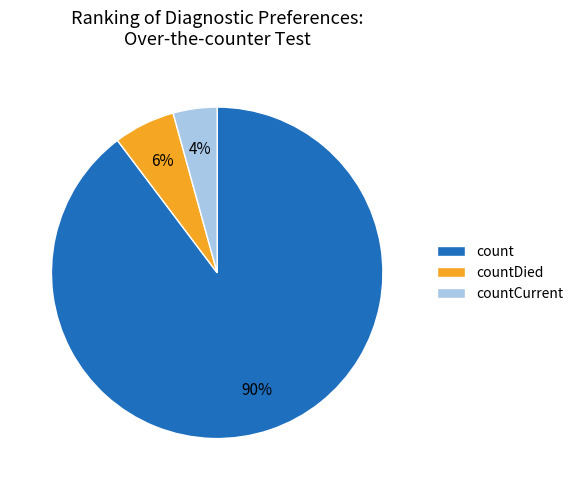

To the nearest percent, what is the difference between the countDied and countCurrent slice percentages?

2%